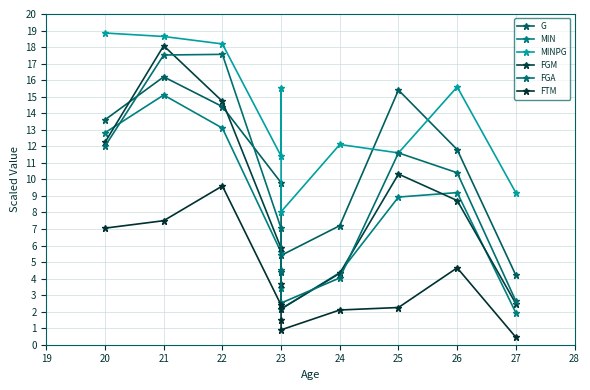

The value of FTM at 27 is 0.1. True or false?

False